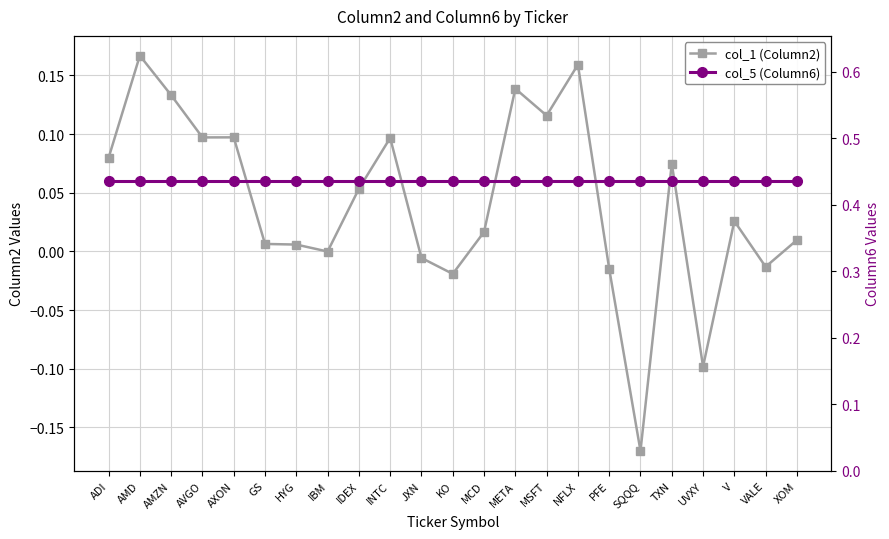

Which series has the widest spread of values?

col_1 (Column2)